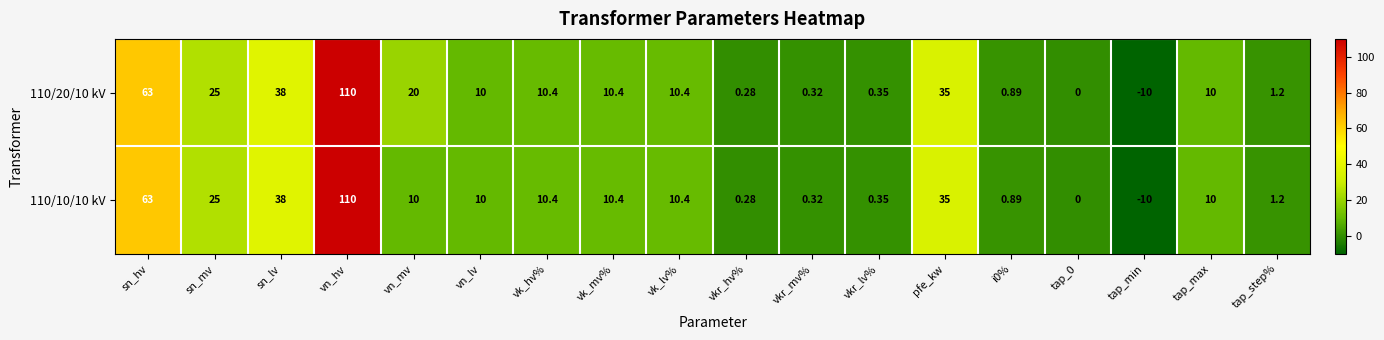

Count the number of data series in this chart.

2